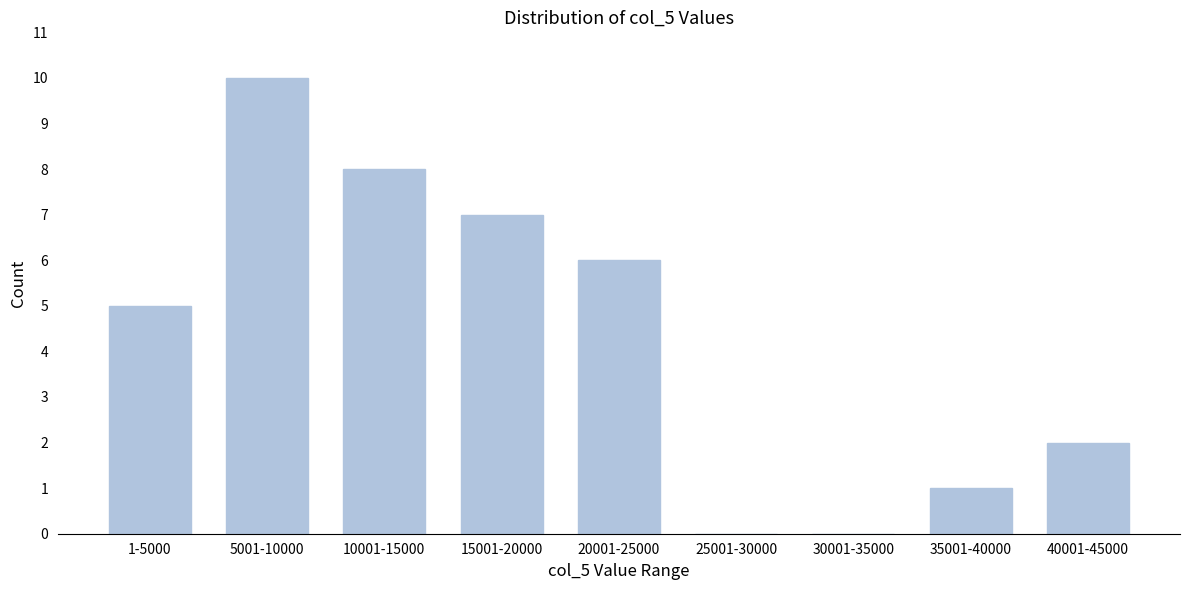

Reading left to right, what are all the values shown in this chart?

1-5000=5	5001-10000=10	10001-15000=8	15001-20000=7	20001-25000=6	25001-30000=0	30001-35000=0	35001-40000=1	40001-45000=2